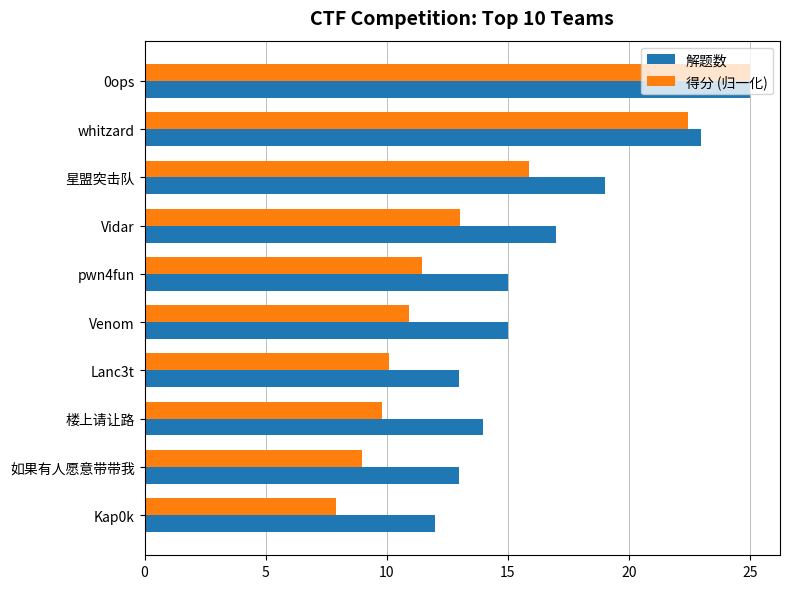

At how many categories does at least one series exceed 20?

2